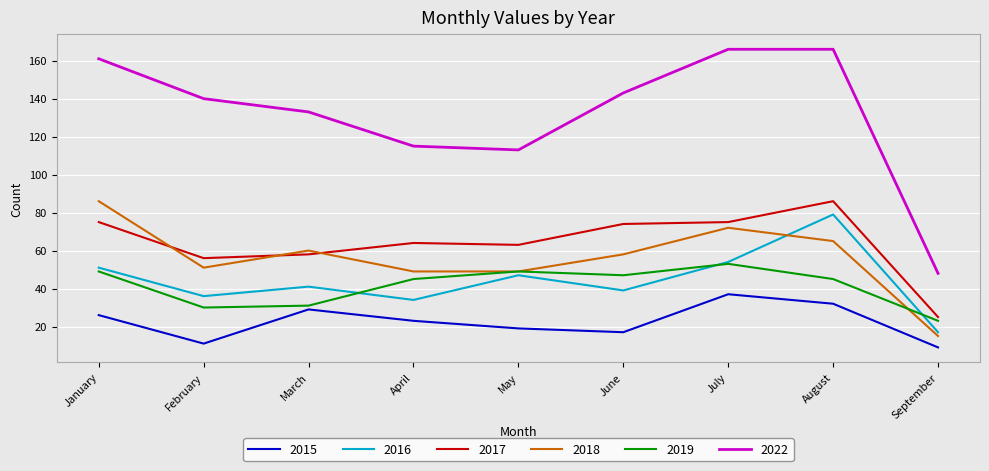

What is the spread (max minus min) of values at January?

135